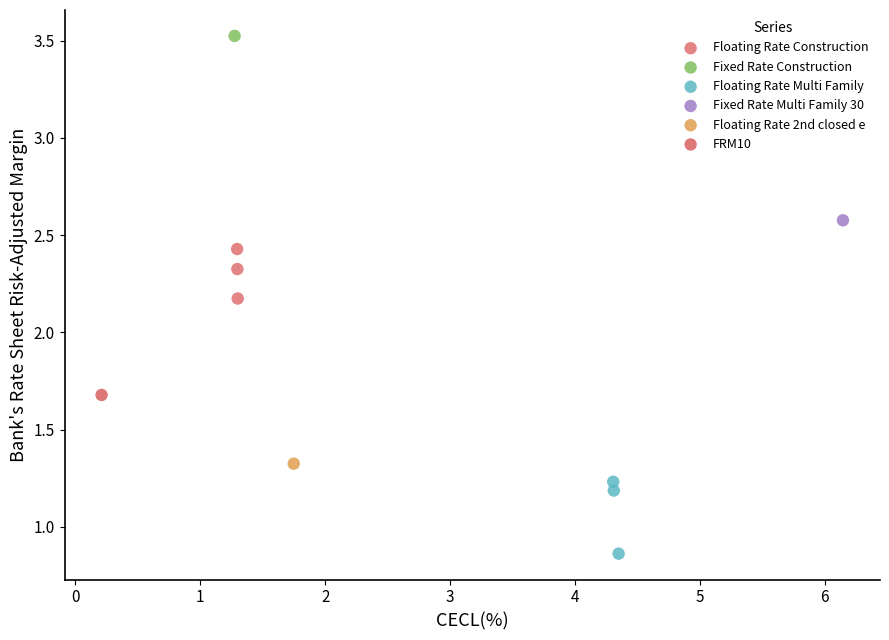

Which series reaches the maximum Y coordinate?

Fixed Rate Construction